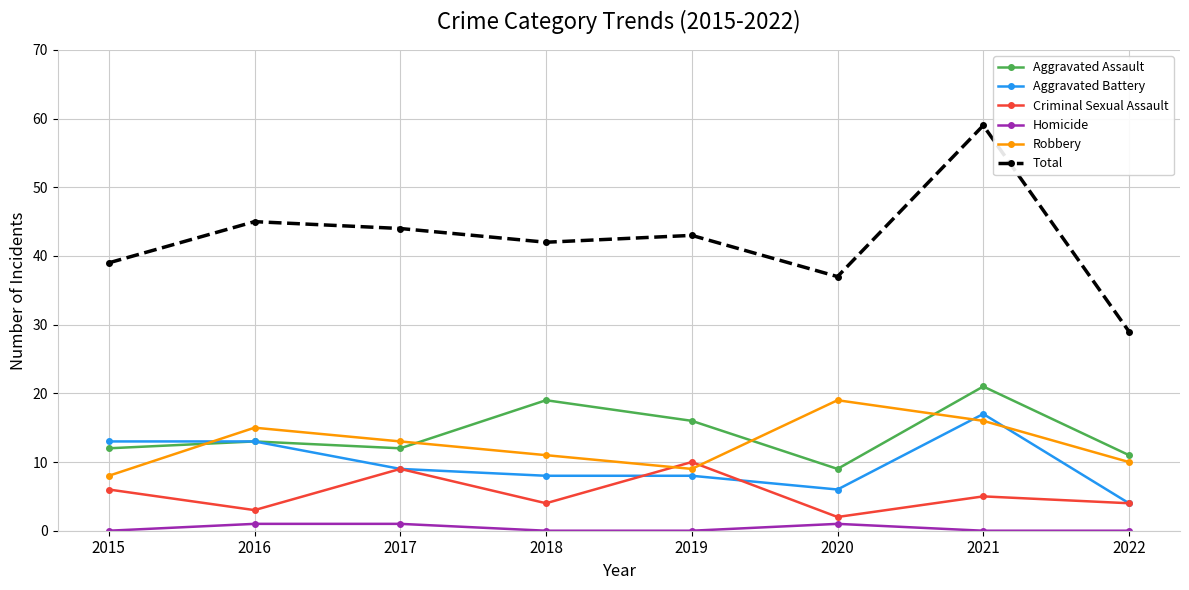

What is the sum of all Aggravated Assault values?

113